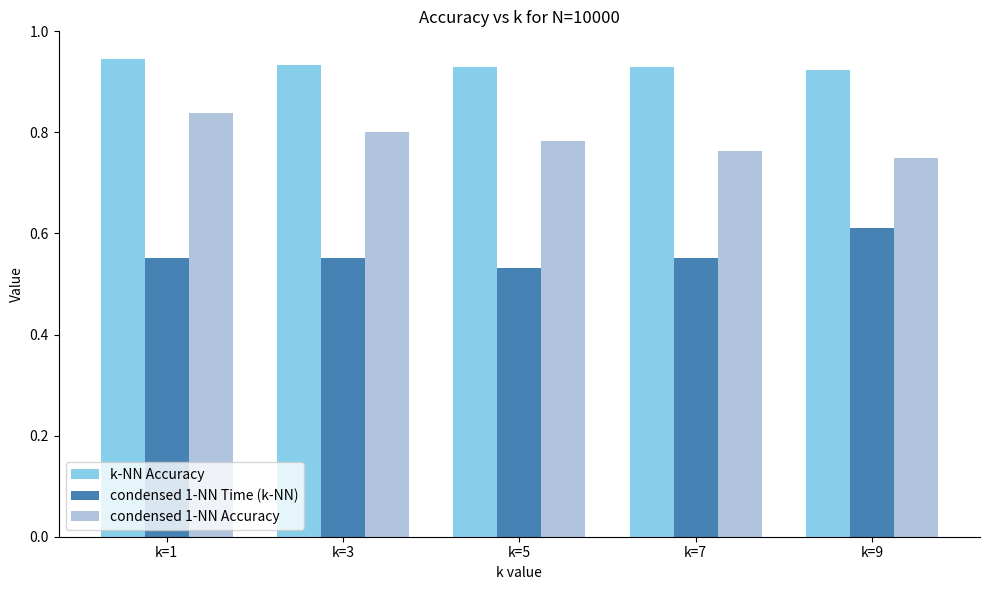

What is the sum of all condensed 1-NN Time (k-NN) values?

2.8